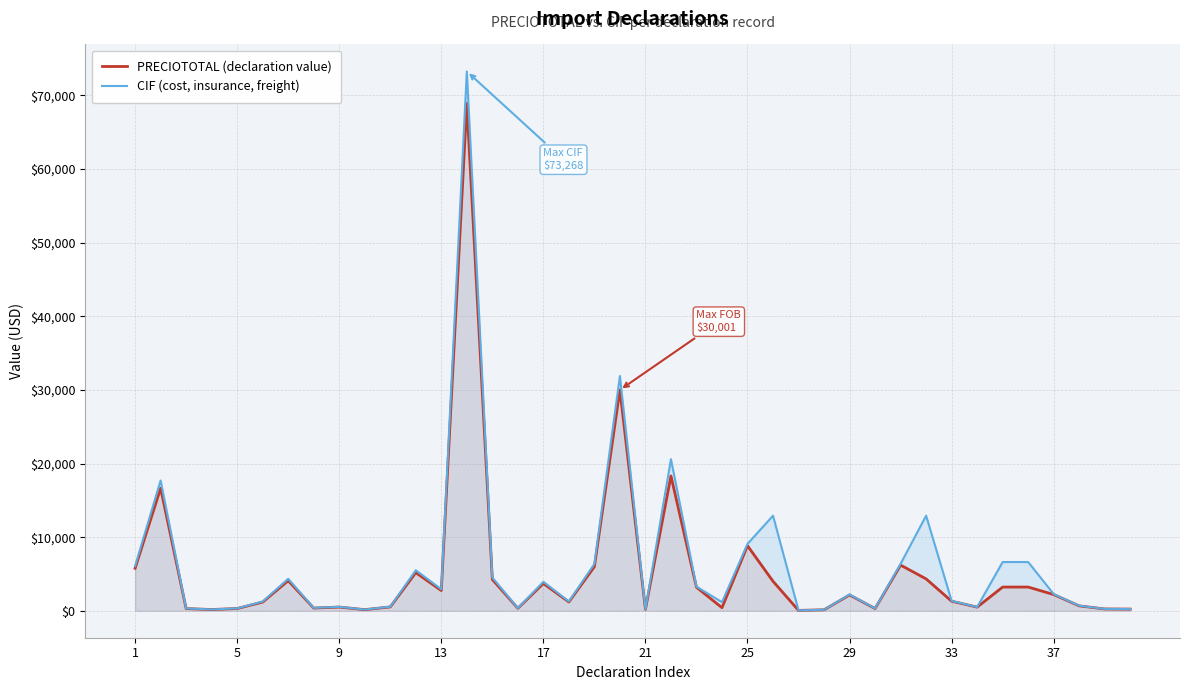

What is the sum of the PRECIOTOTAL (declaration value) values at 17 and 21?

3898.5